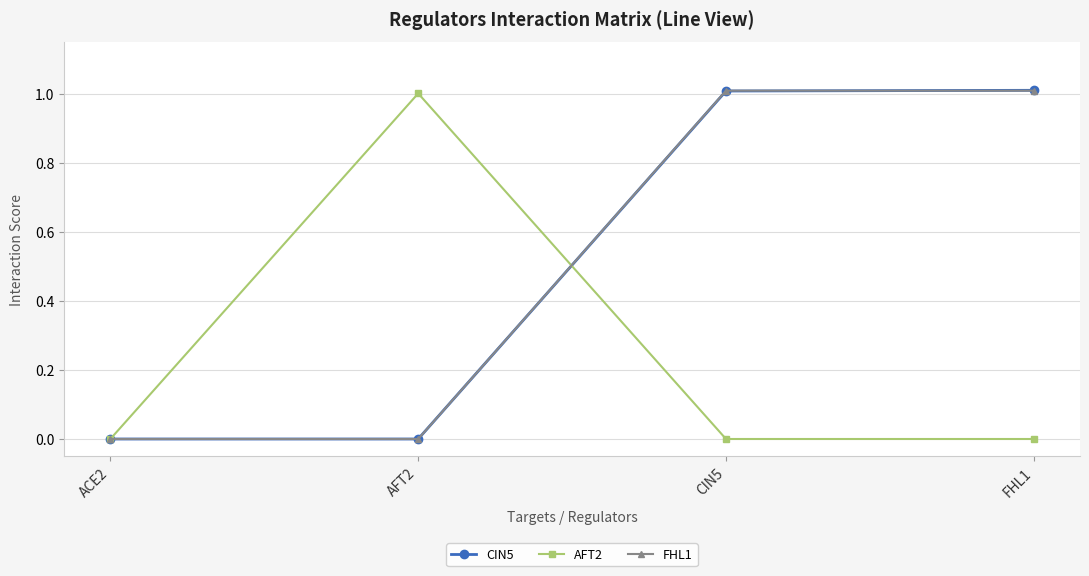

What is the label of the 3rd point from the left?

CIN5